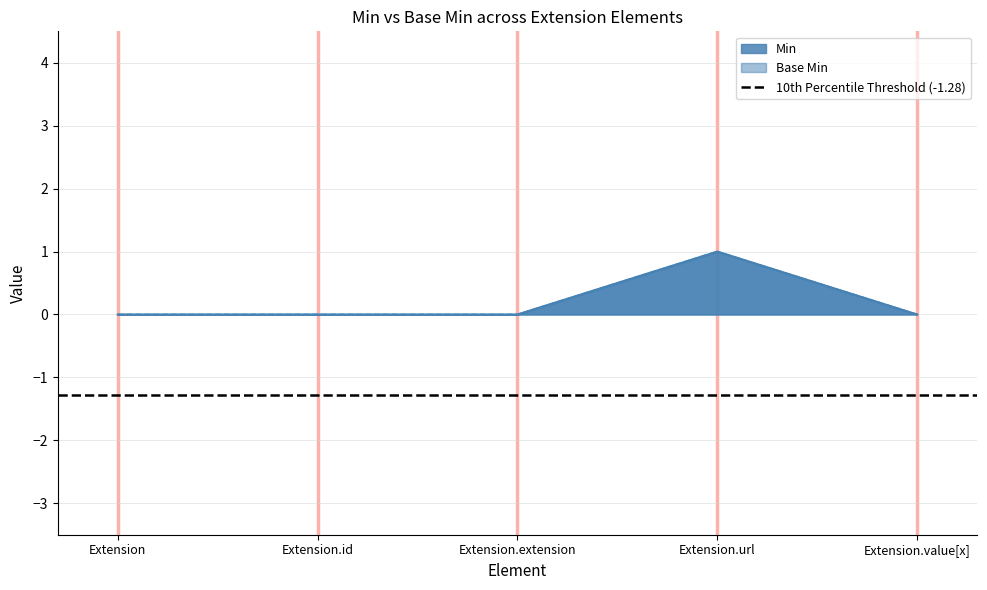

What is the greatest value displayed?

1